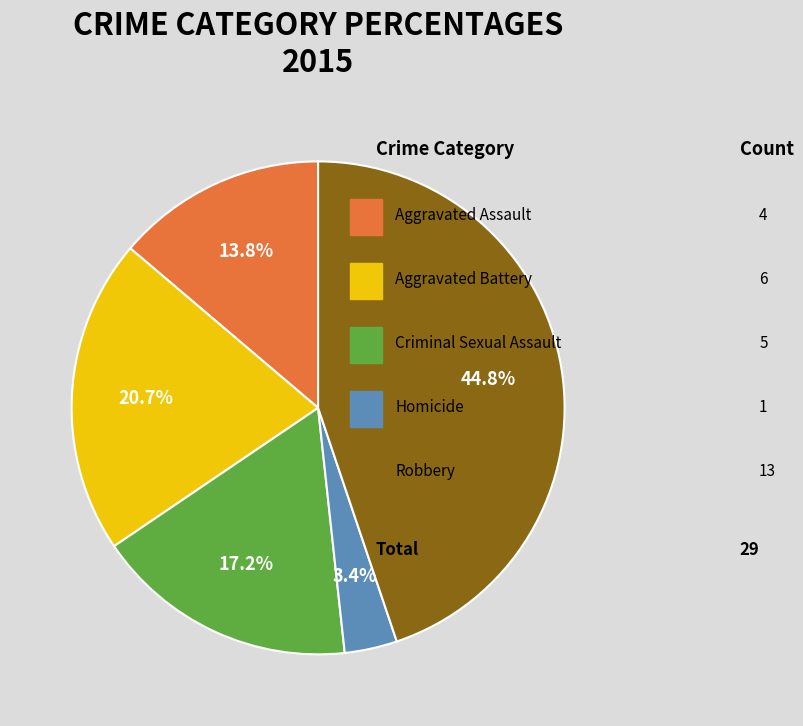

Does any single category account for the majority?

No